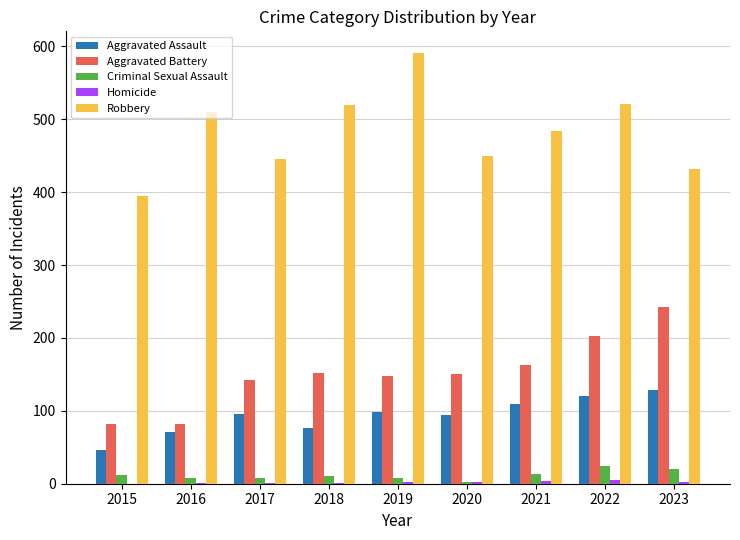

Is it true that Aggravated Assault equals 175 at 2021?

False